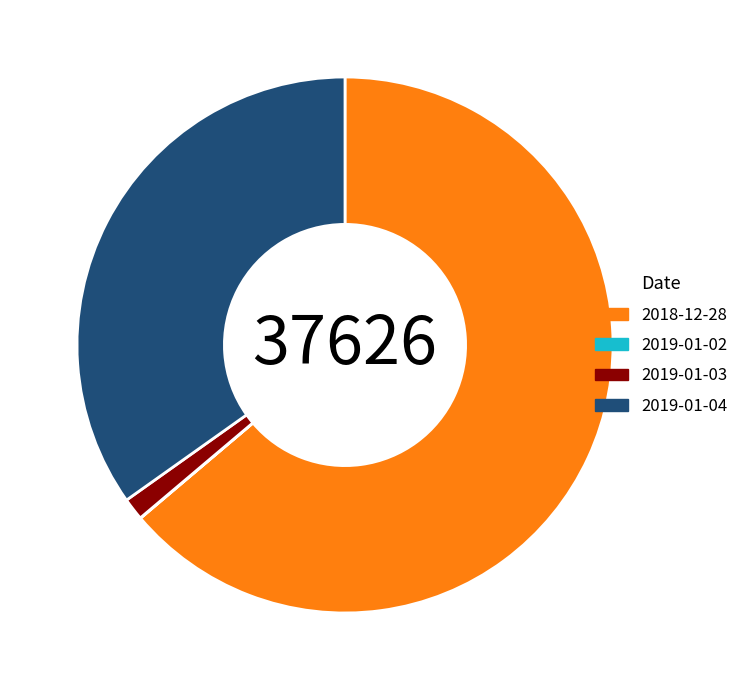

True or false: 2019-01-03 accounts for 1% of the total.

True